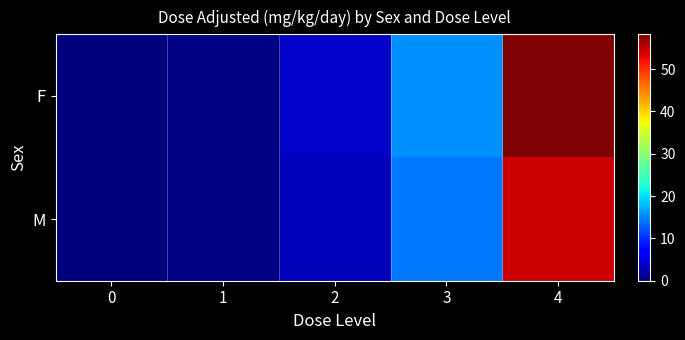

What is the spread (max minus min) of values at 1?

0.1